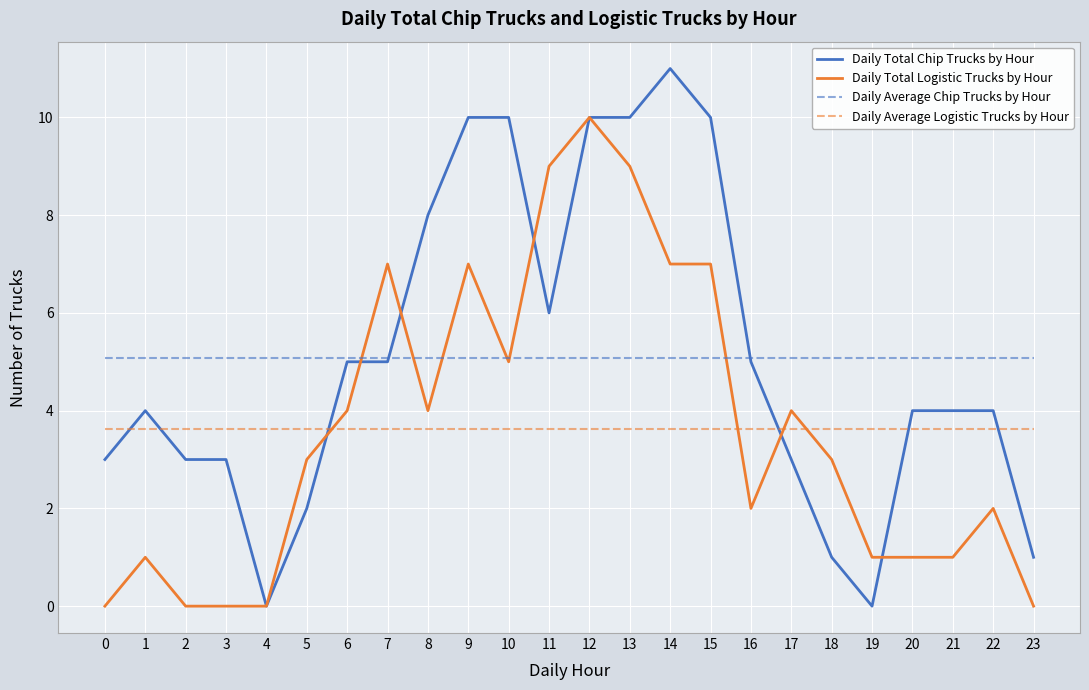

The Daily Average Chip Trucks by Hour series shows 5.1 at 22. True or false?

True